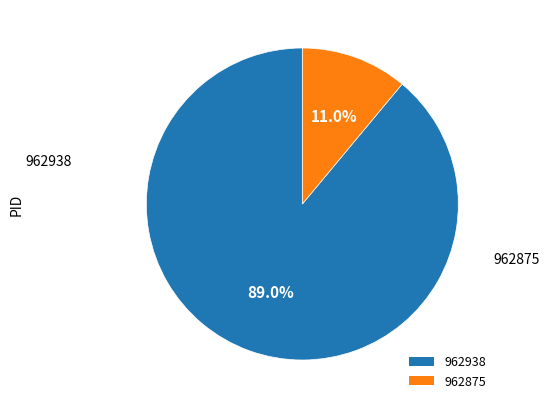

Which has a higher value, 962875 or 962938?

962938